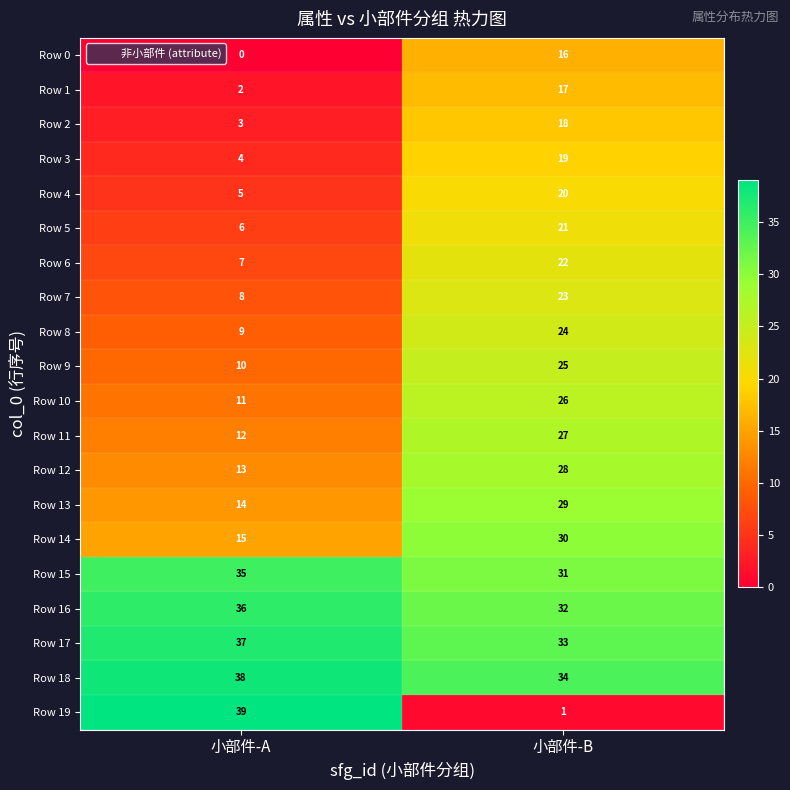

Is it true that Row 11 equals 27 at 小部件-B?

True